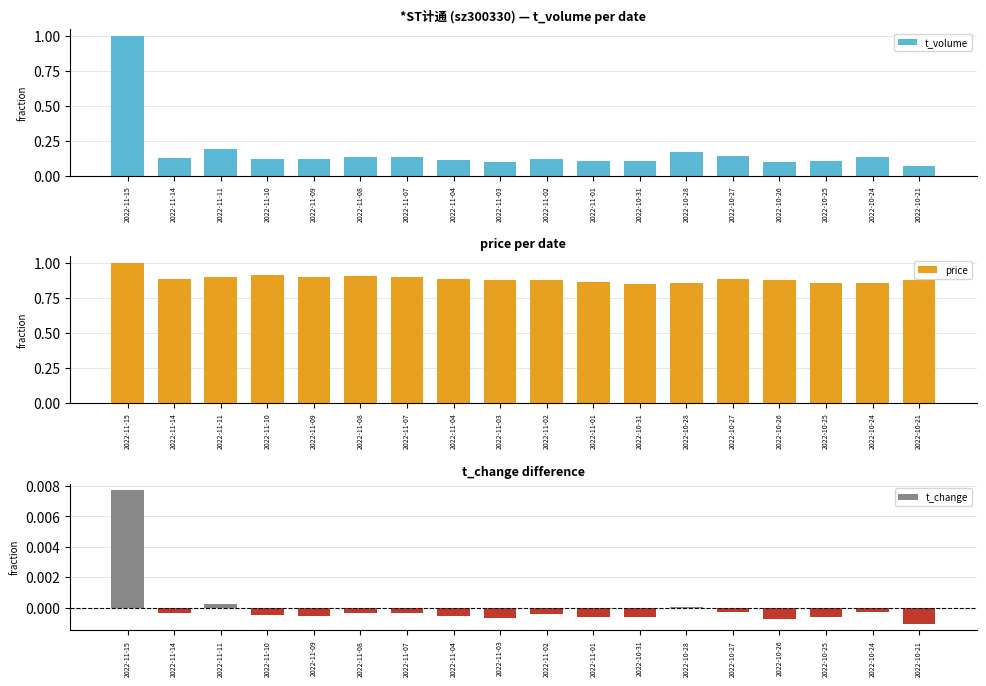

Between 2022-10-25 and 2022-11-08, which is larger?

2022-11-08